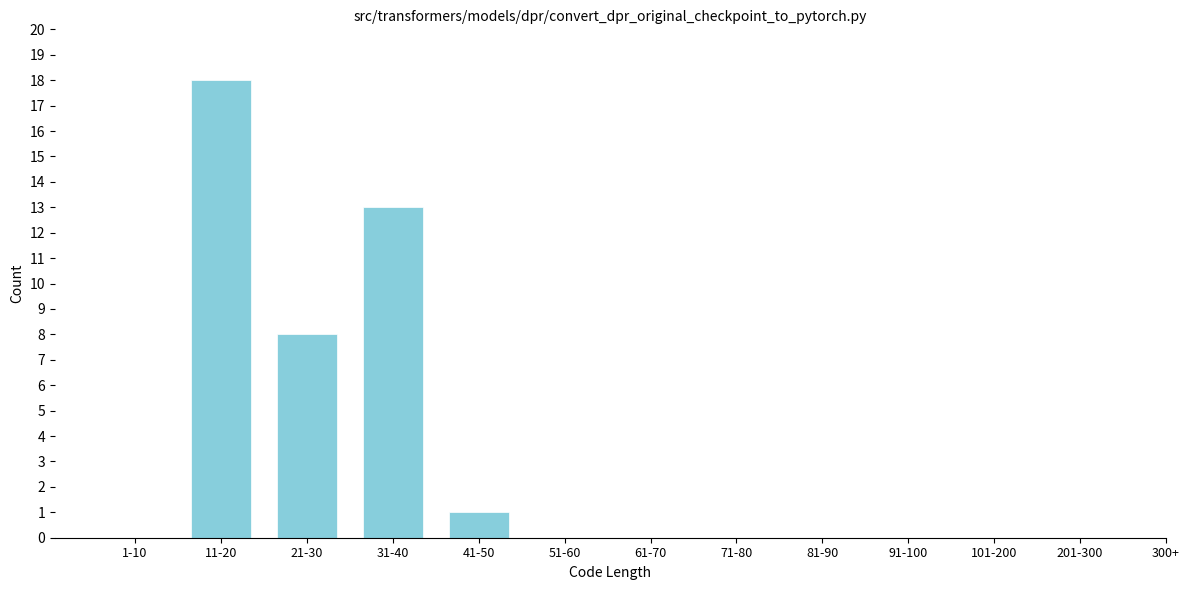

Reading left to right, what are all the values shown in this chart?

1-10=0	11-20=18	21-30=8	31-40=13	41-50=1	51-60=0	61-70=0	71-80=0	81-90=0	91-100=0	101-200=0	201-300=0